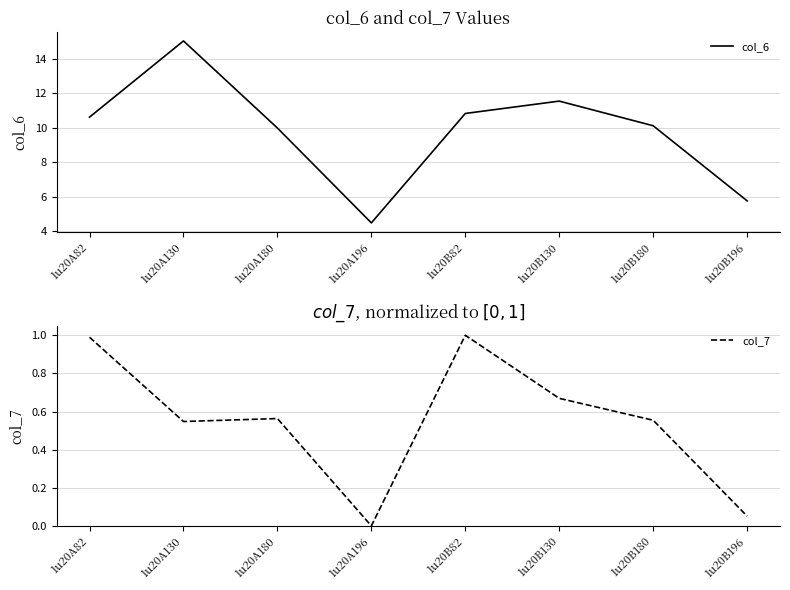

How many interior local peaks does the col_6 series have?

2